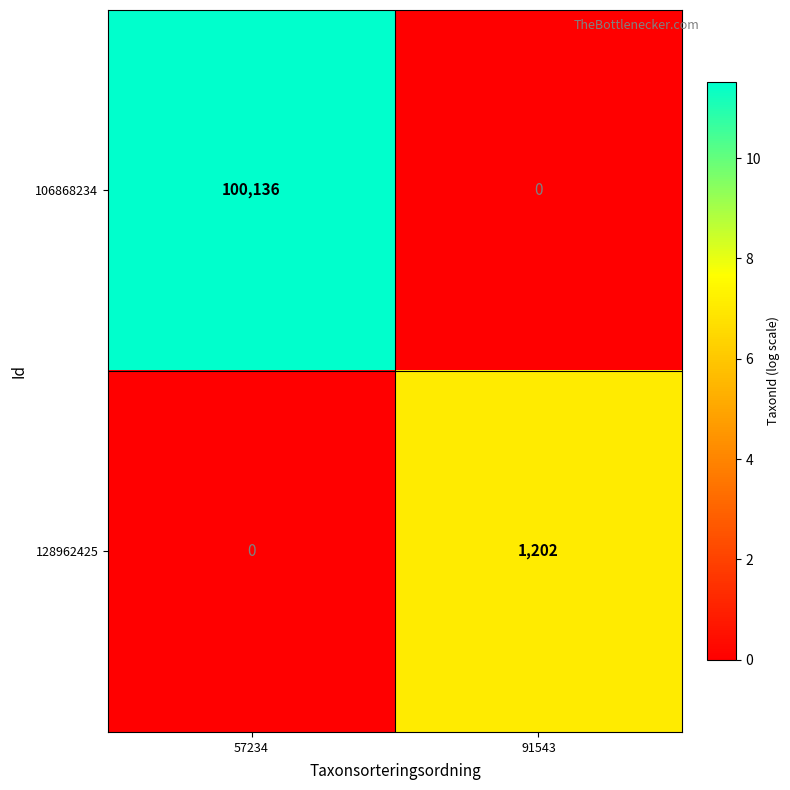

The 128962425 series shows 624 at 91543. True or false?

False